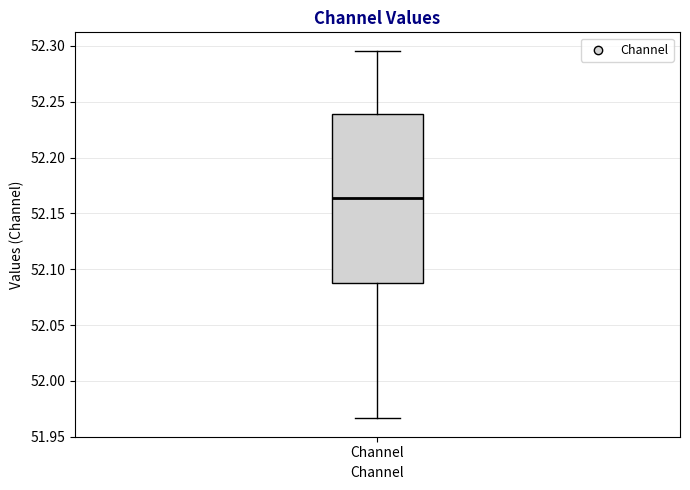

Read this box plot against the y-axis: the position of the median line, the range covered by the box, and the ends of both whiskers. The values are not printed on the chart, so give them approximately, as read against the axis.

median 52.165, box 52.090 to 52.240, whiskers 51.965 to 52.295